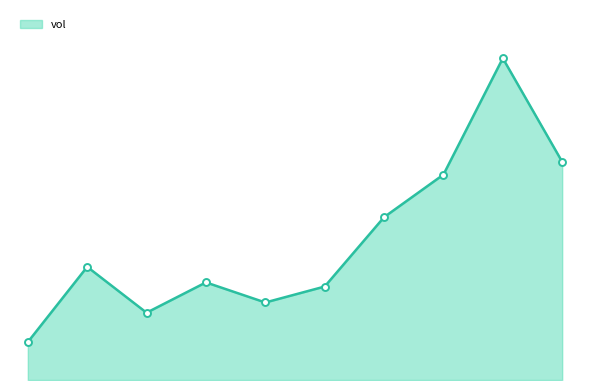

Which category has the lowest value across all series?

2020-03-24